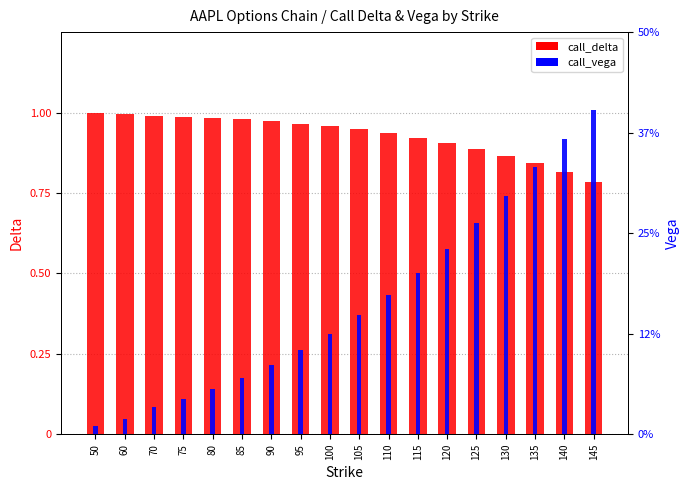

What is the value of the call_vega bar at the 10th from the left?

0.1